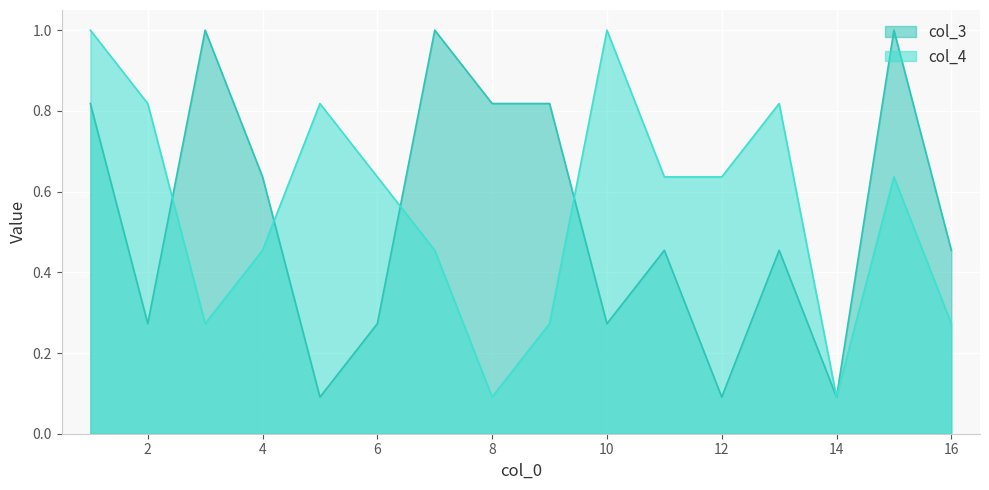

What are all the series names shown in the legend?

col_3, col_4